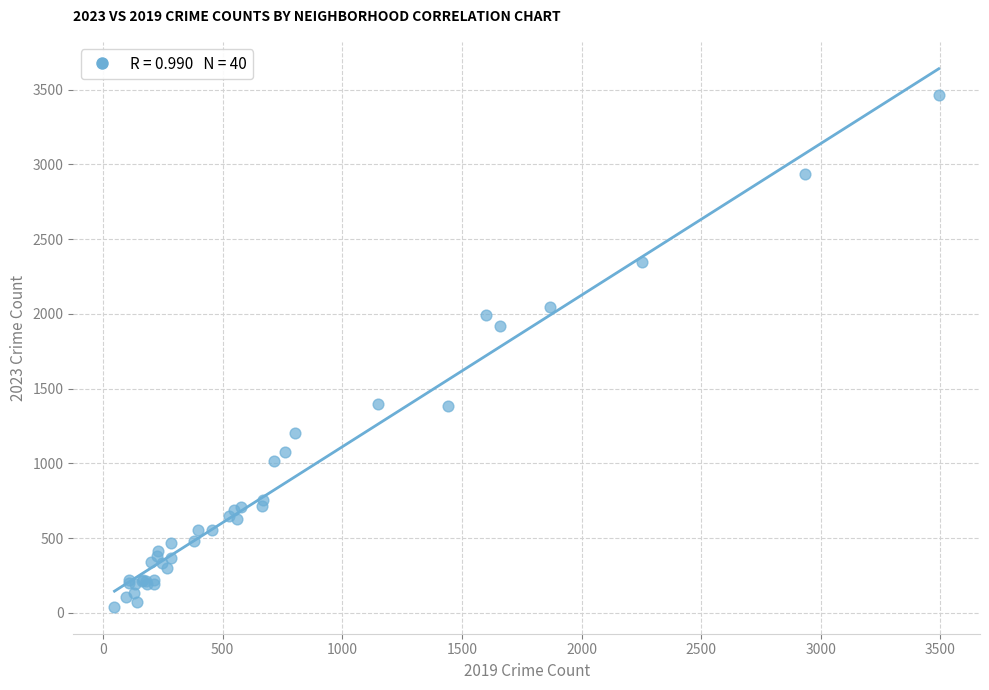

What Y value in the scatter plot is closest to 1753?

1917